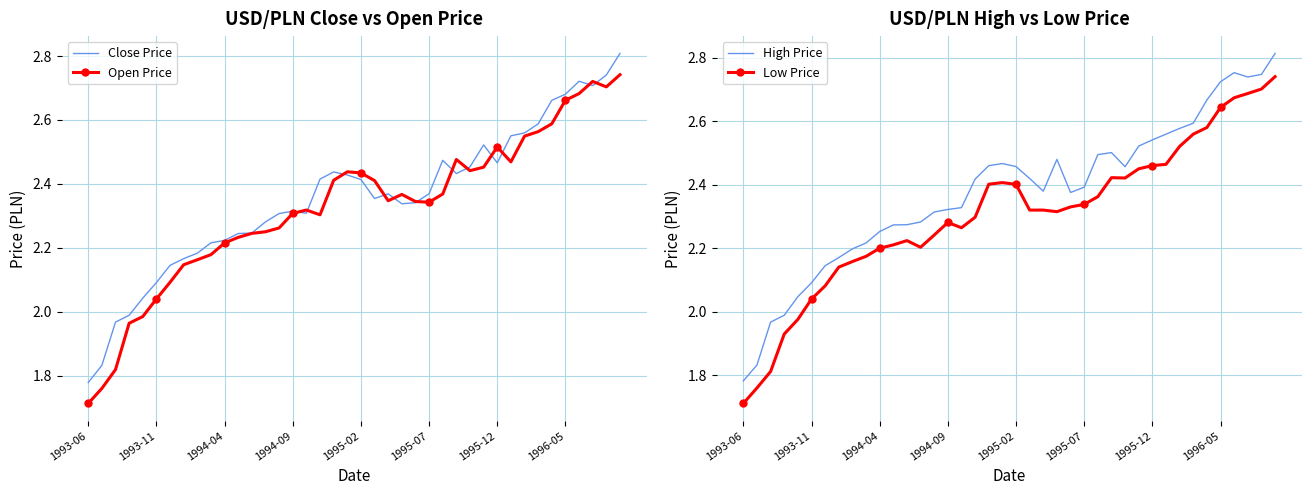

Is it true that Open Price equals 3.3 at 1995-07?

False